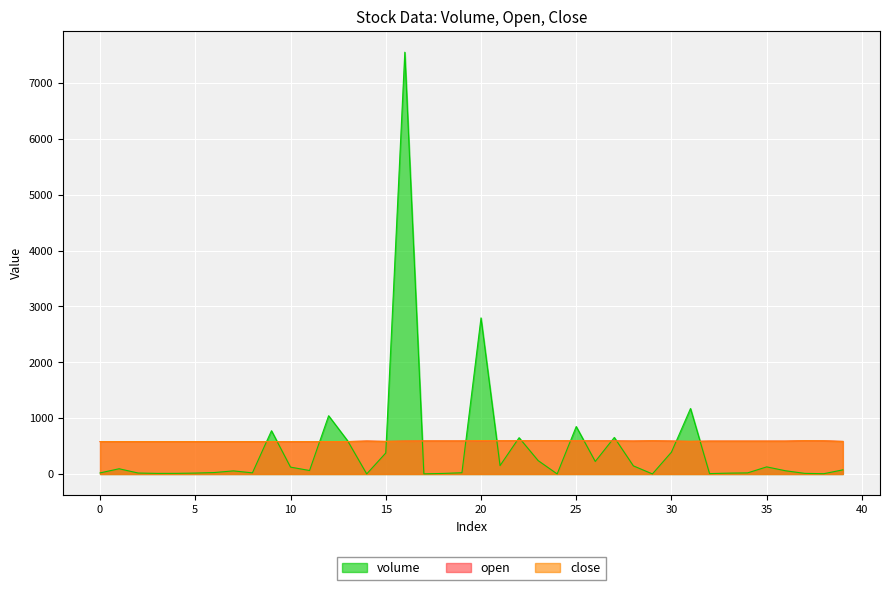

What are all the series names shown in the legend?

volume, open, close